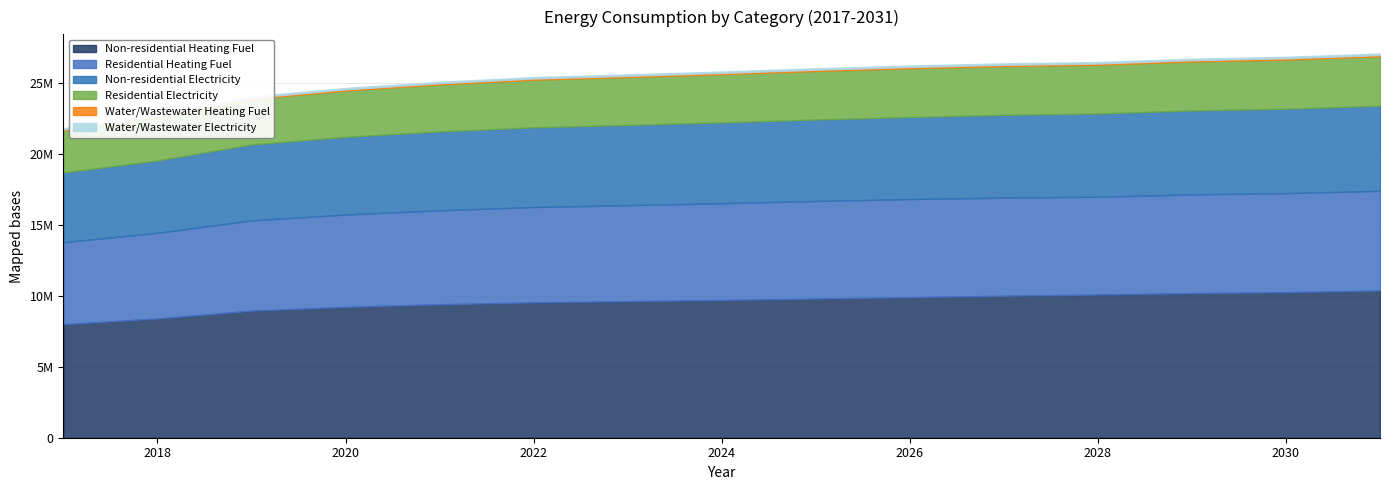

True or false: Non-residential Electricity has more than 1 interior local peaks.

False